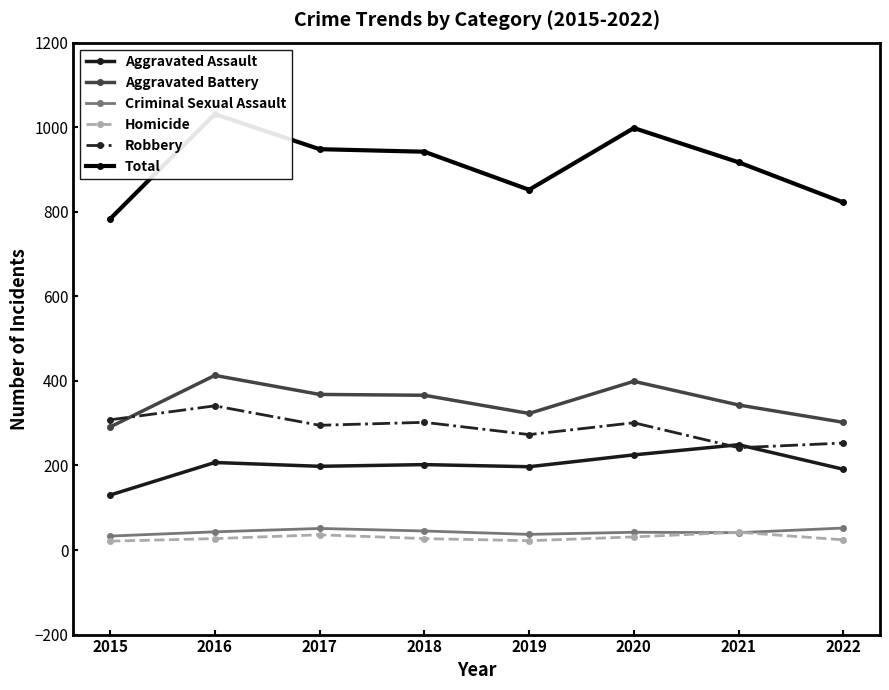

Does the chart display data point markers on the line(s)?

Yes